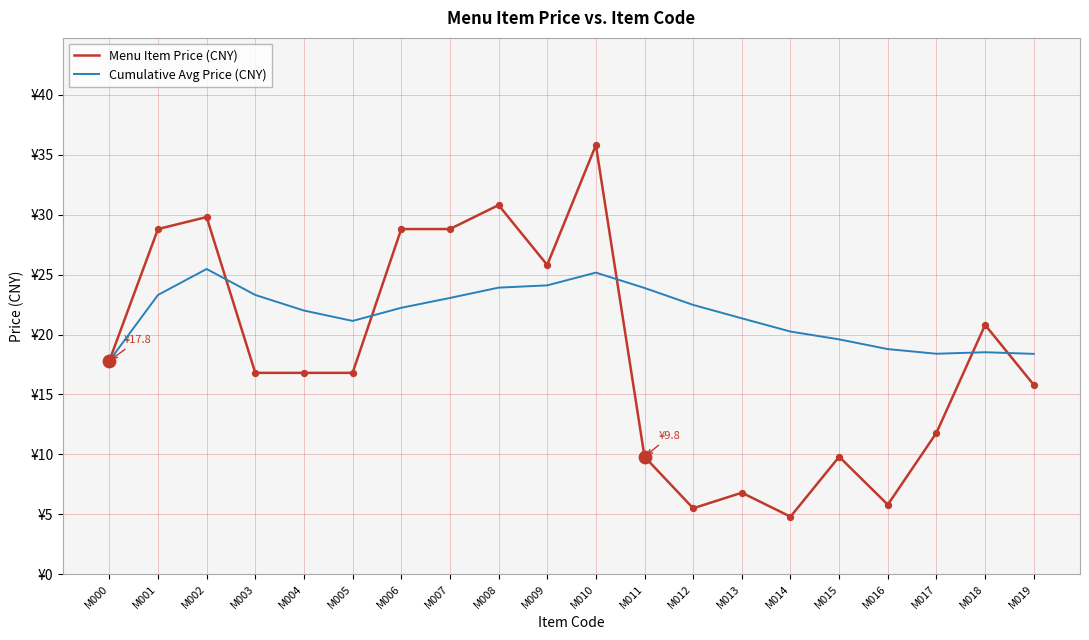

What are all the series names shown in the legend?

Menu Item Price (CNY), Cumulative Avg Price (CNY)